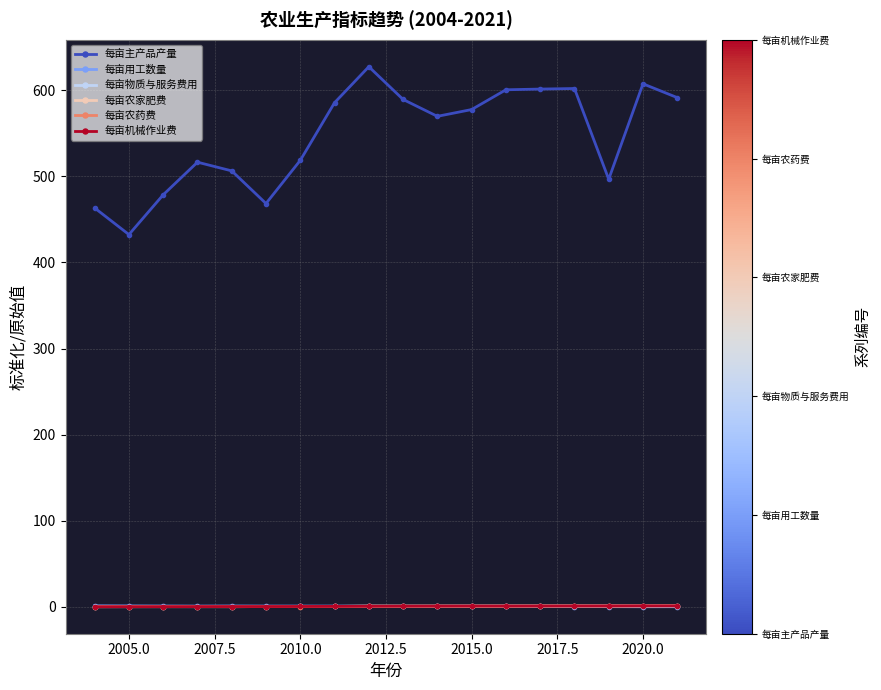

Which series has the largest total across all categories?

每亩主产品产量